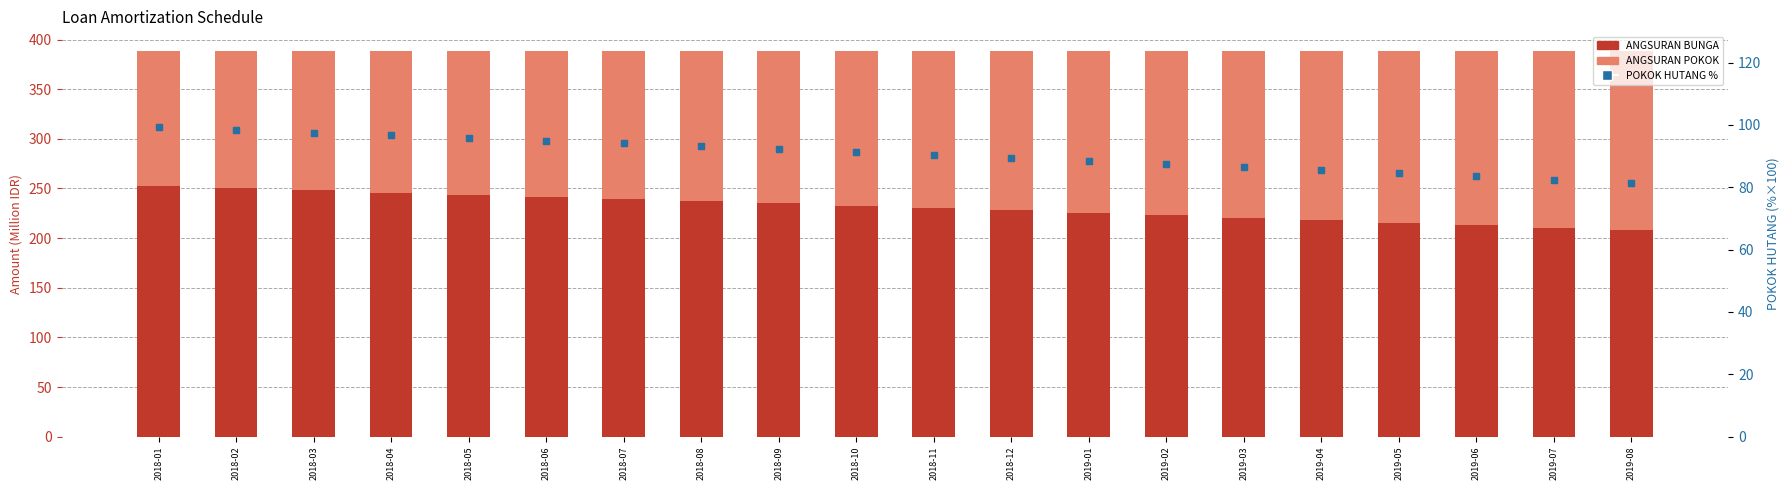

At how many categories does at least one series exceed 187?

20